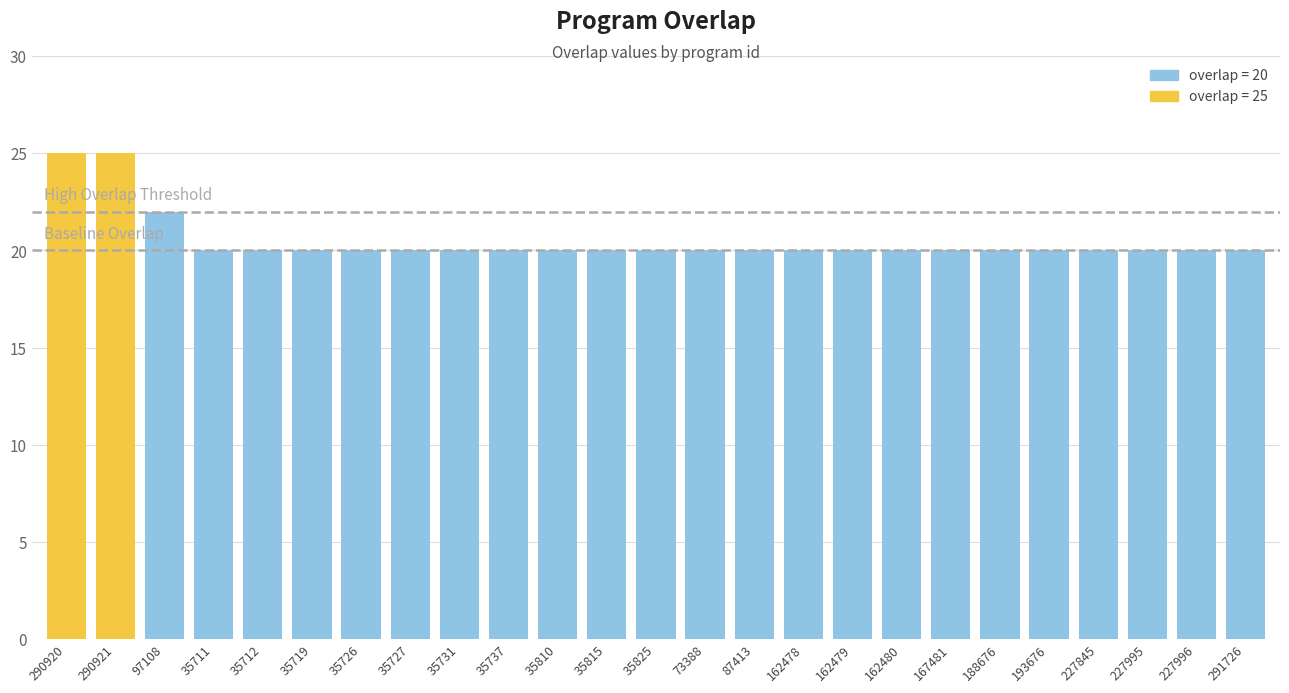

The chart shows a value of 34 at 73388. True or false?

False